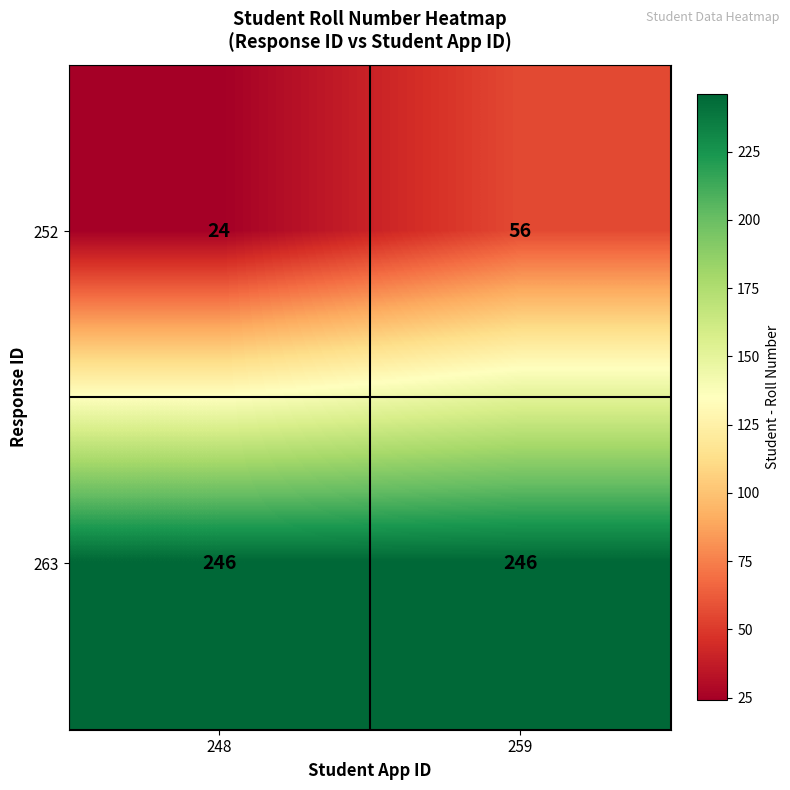

What is the average value of the 263 series?

246